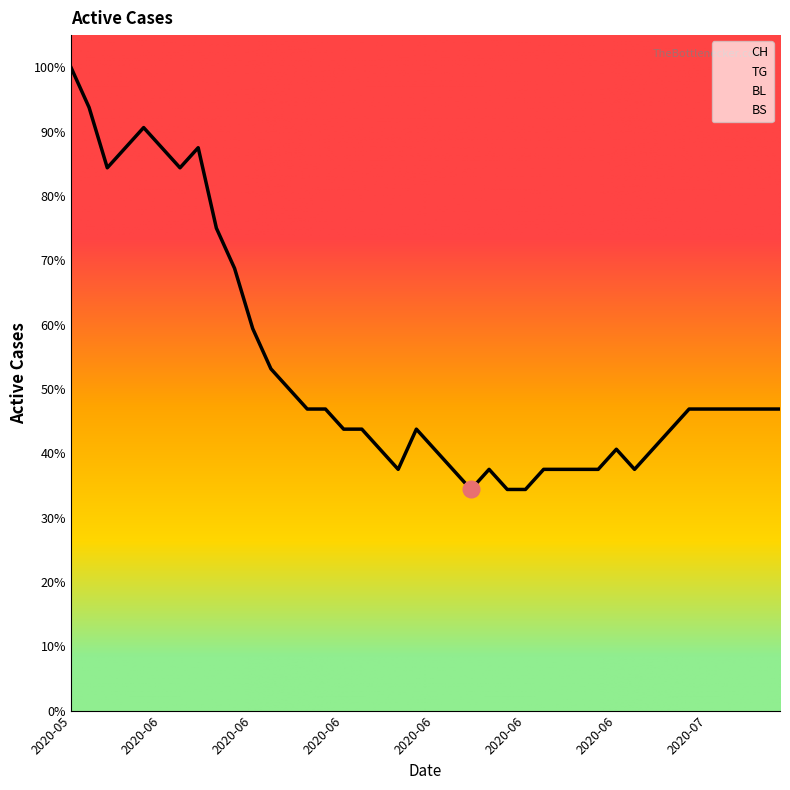

True or false: CH and BS intersect in this chart.

False